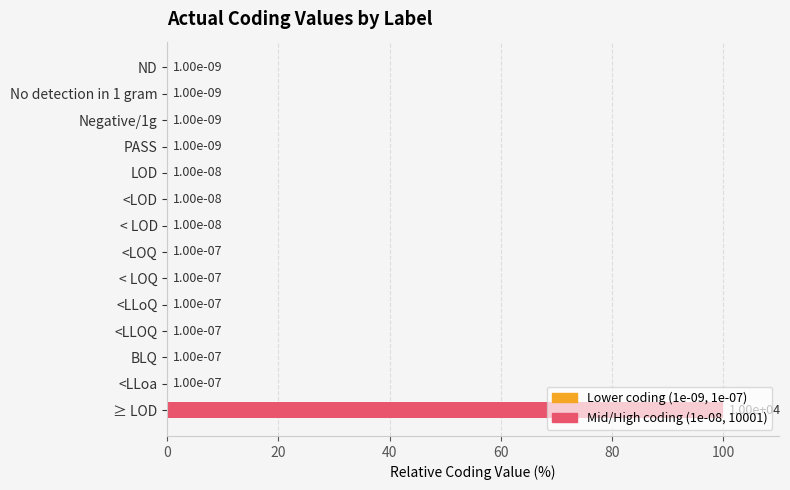

At which category does the chart reach its peak across all series?

≥ LOD